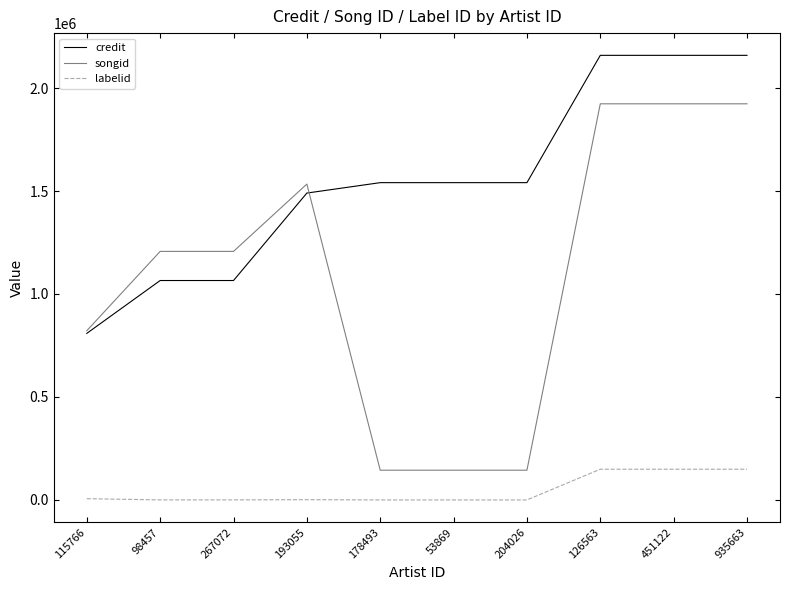

Is the value of songid at 935663 greater than the value of labelid at 53869?

Yes